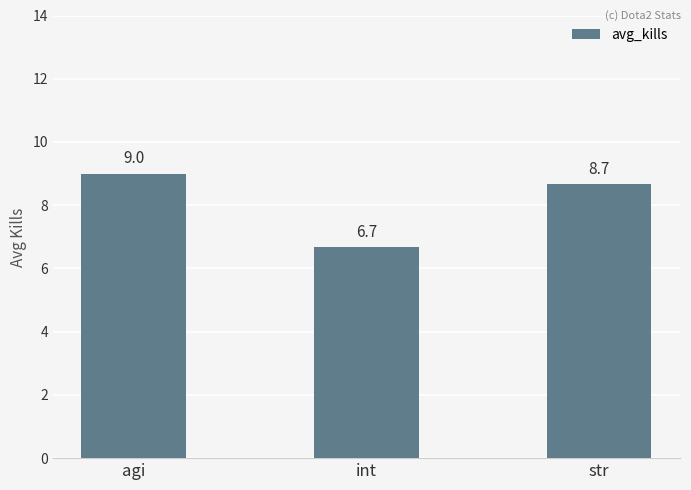

Between str and int, which is larger?

str